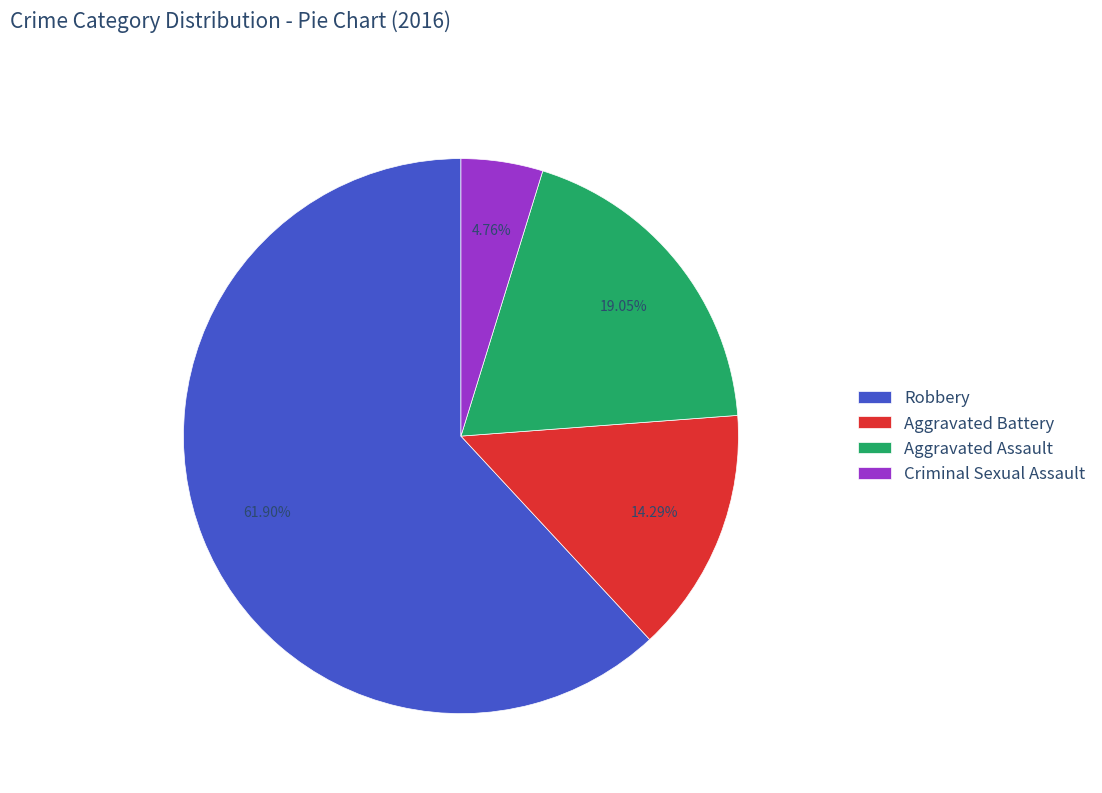

True or false: Aggravated Assault accounts for 19% of the total.

True